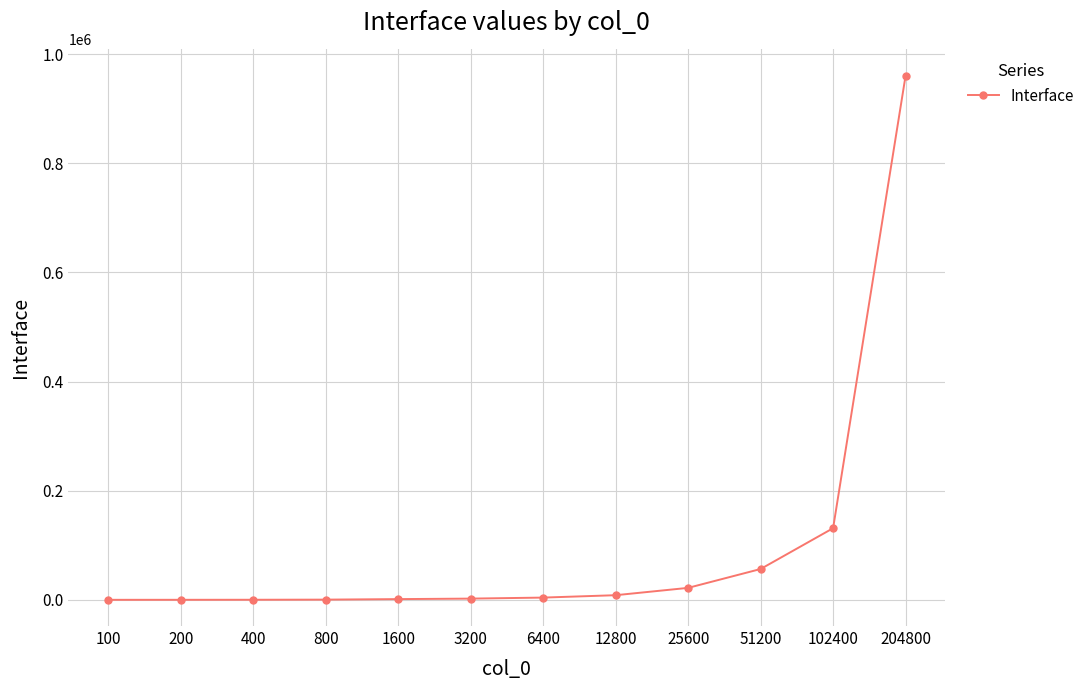

What is the greatest value displayed?

960431